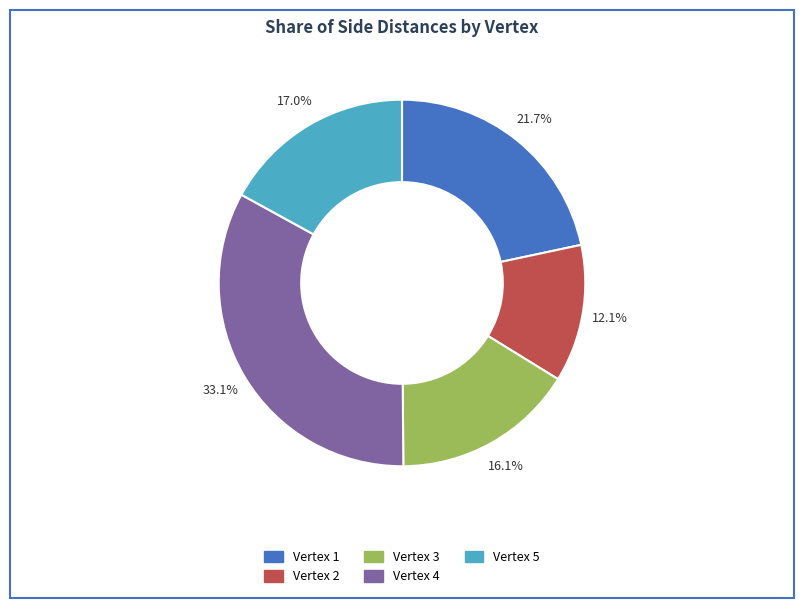

Is there a majority slice in this chart?

No